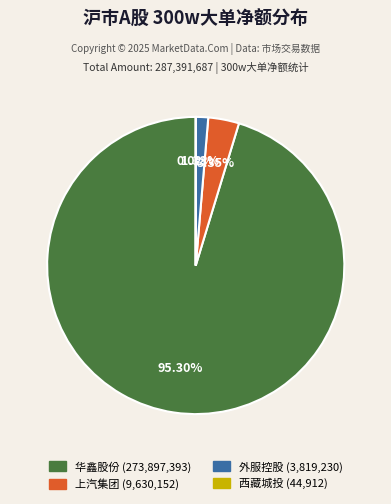

Does any single category account for the majority?

Yes